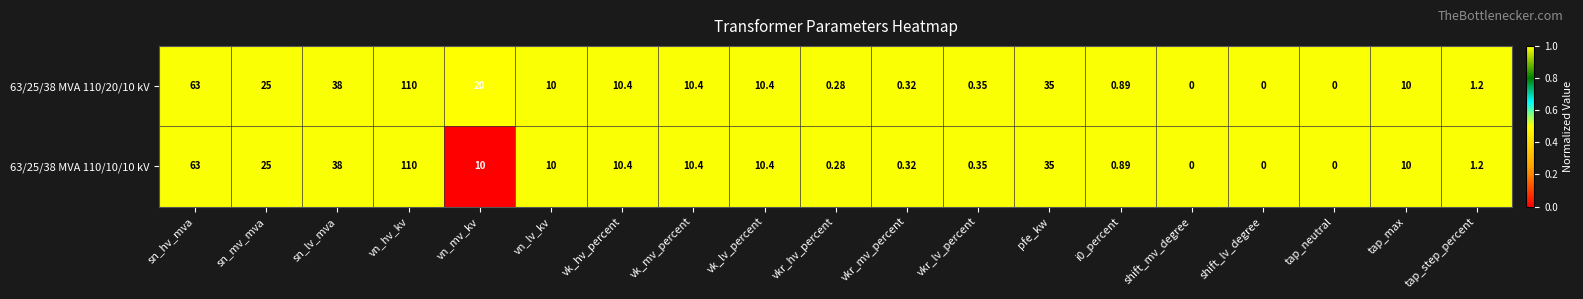

Is the value of 63/25/38 MVA 110/10/10 kV at vk_lv_percent greater than the value of 63/25/38 MVA 110/20/10 kV at sn_lv_mva?

No